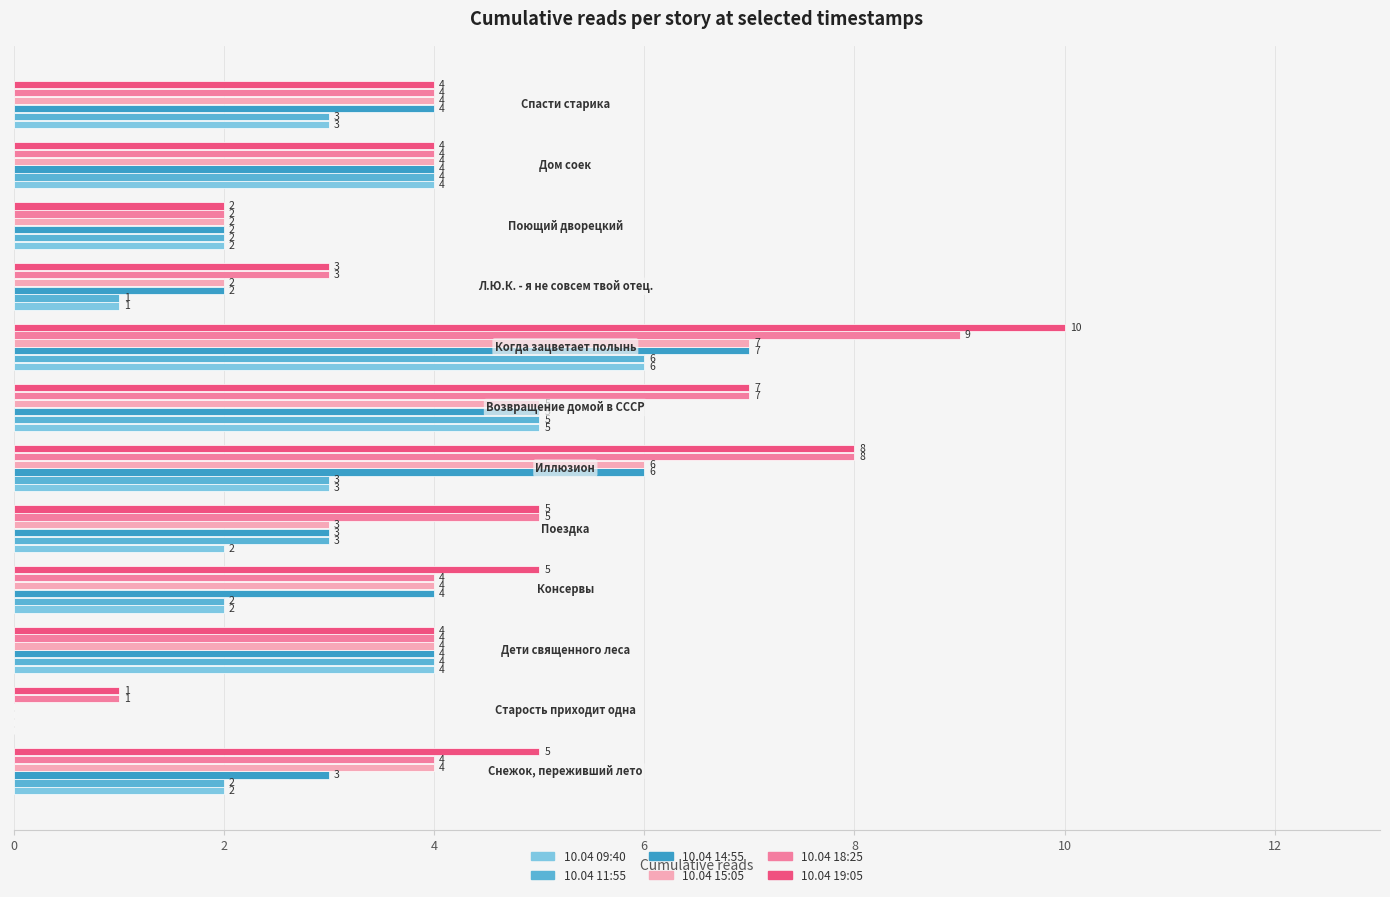

What is the highest value of the 10.04 18:25 series?

9